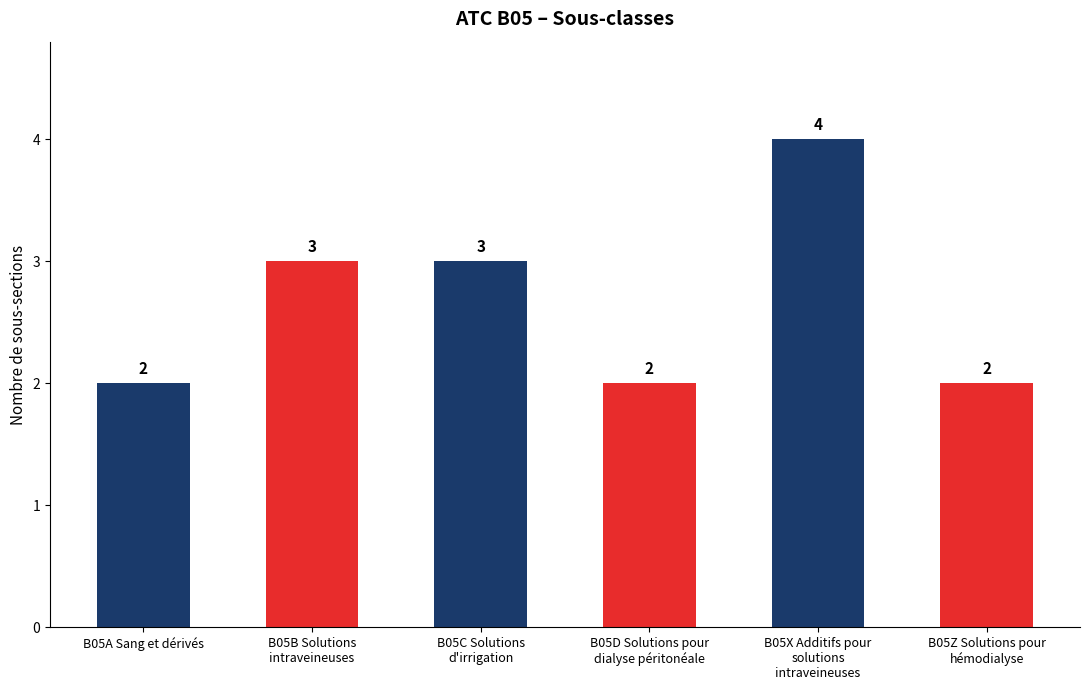

Reading left to right, list all the values displayed in this chart.

2	3	3	2	4	2